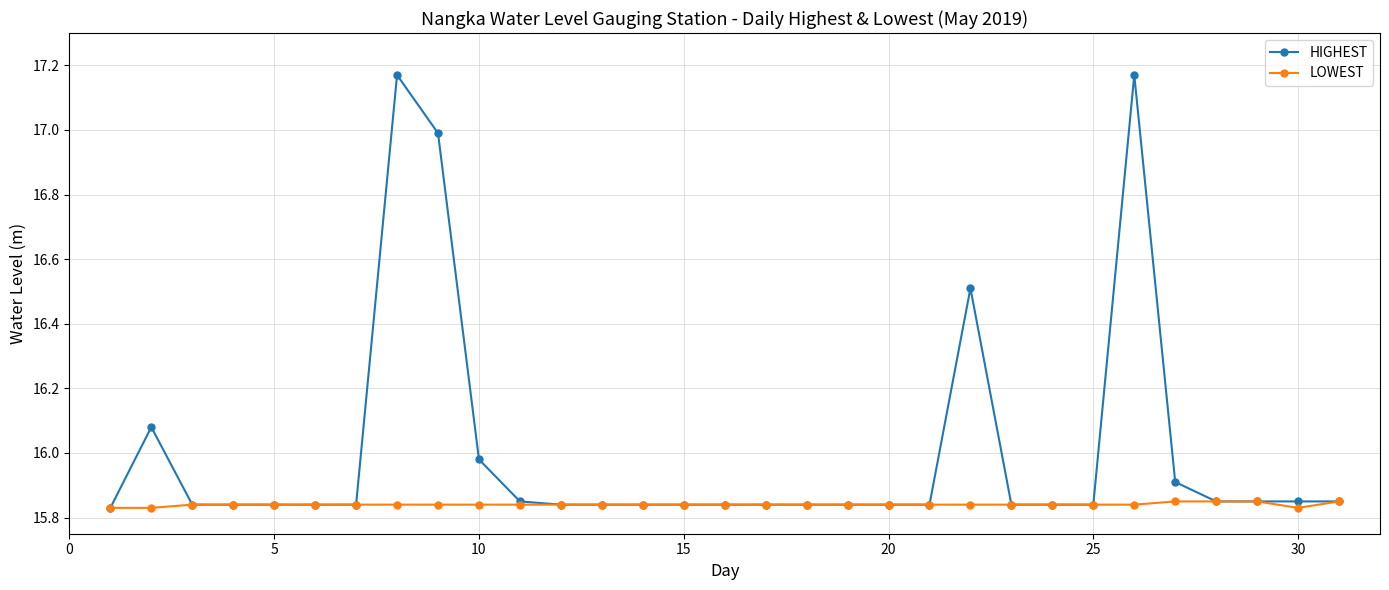

At how many categories does at least one series exceed 16?

5